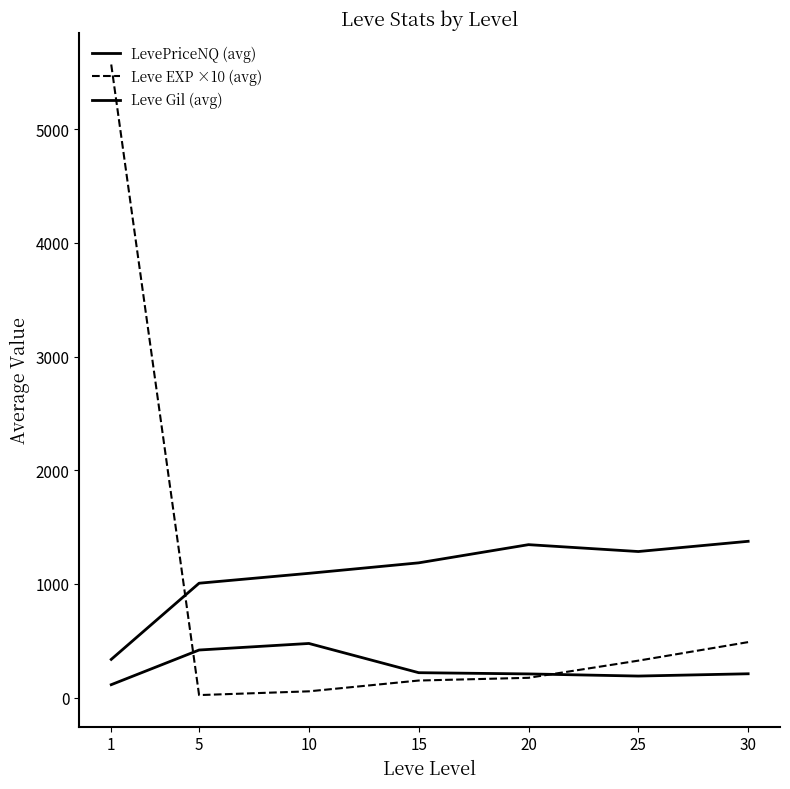

Is it true that Leve EXP ×10 (avg) equals 163.7 at 30?

False